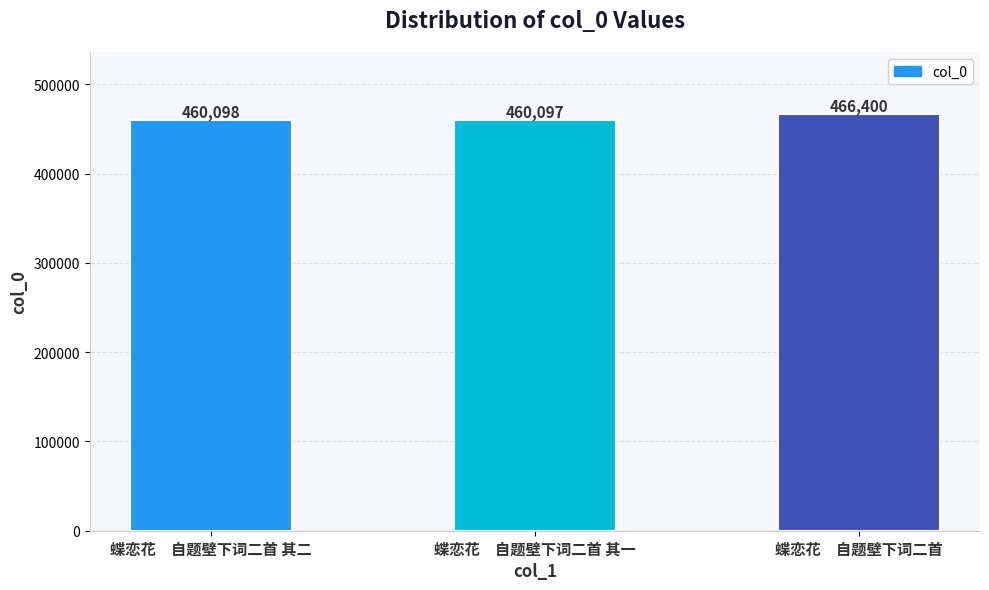

Between 蝶恋花　自题壁下词二首 其一 and 蝶恋花　自题壁下词二首 其二, which is larger?

蝶恋花　自题壁下词二首 其二